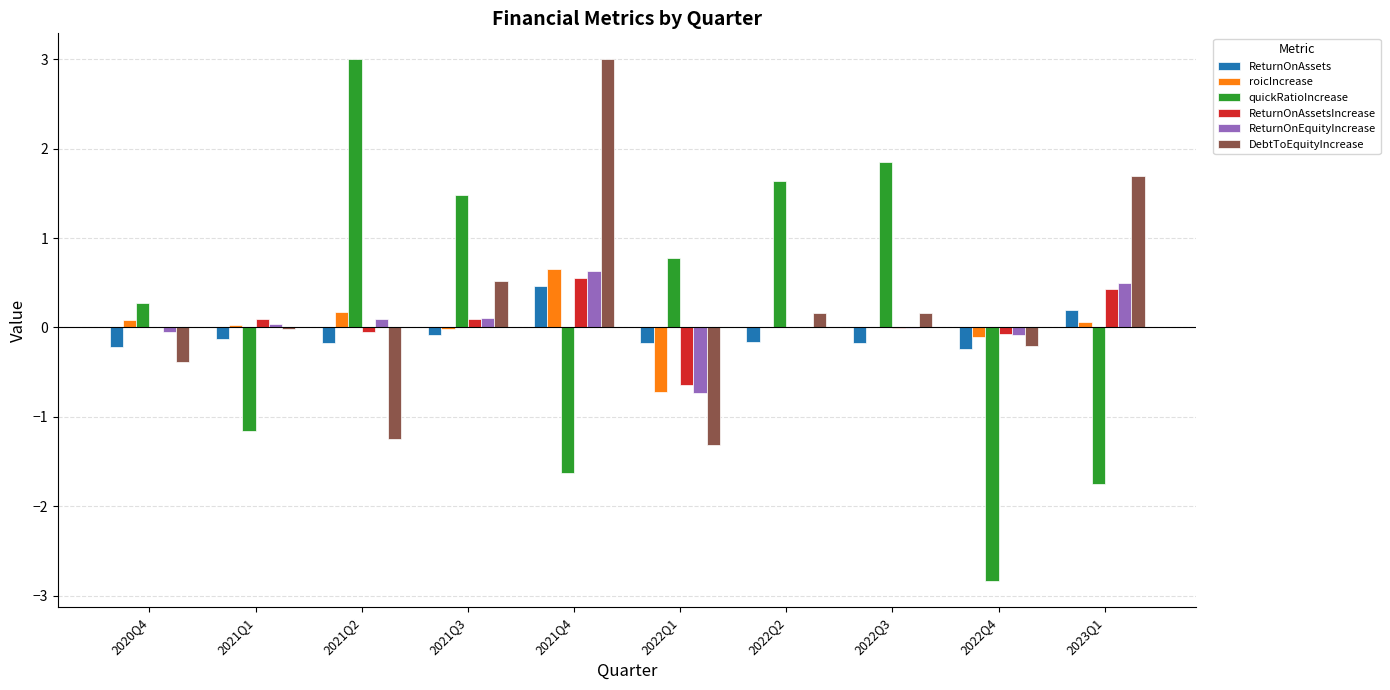

At which category is the sum across all series the highest?

2021Q4